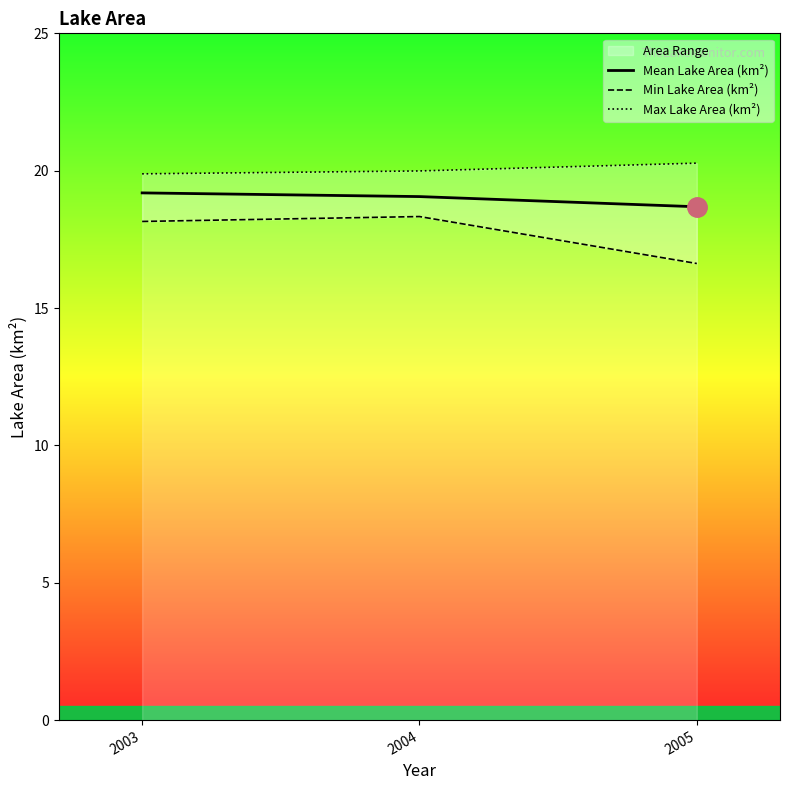

Which series changed the most between 2003 and 2005?

Min Lake Area (km²)